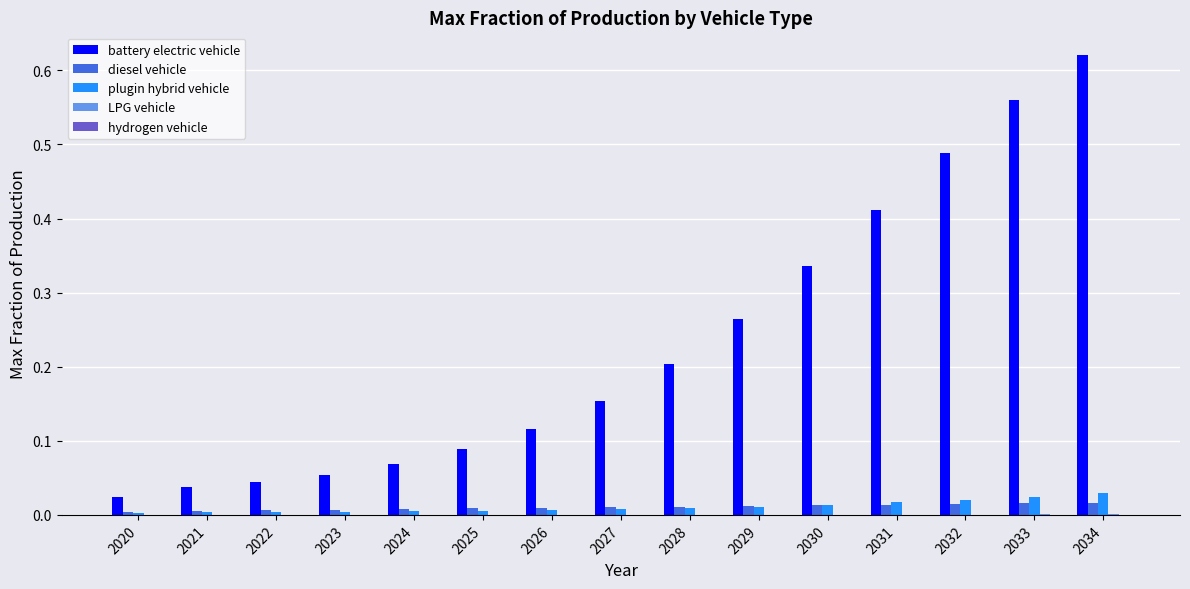

How many groups of bars are there?

15